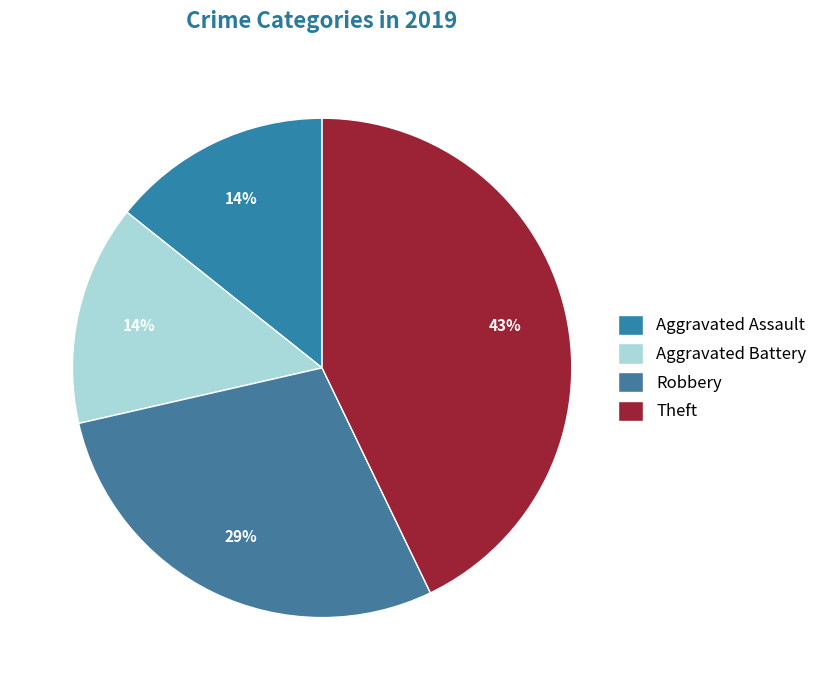

Does Theft account for over 50% of the chart?

No